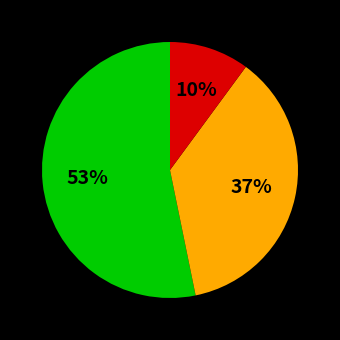

Is there any slice that represents more than half of the pie?

Yes